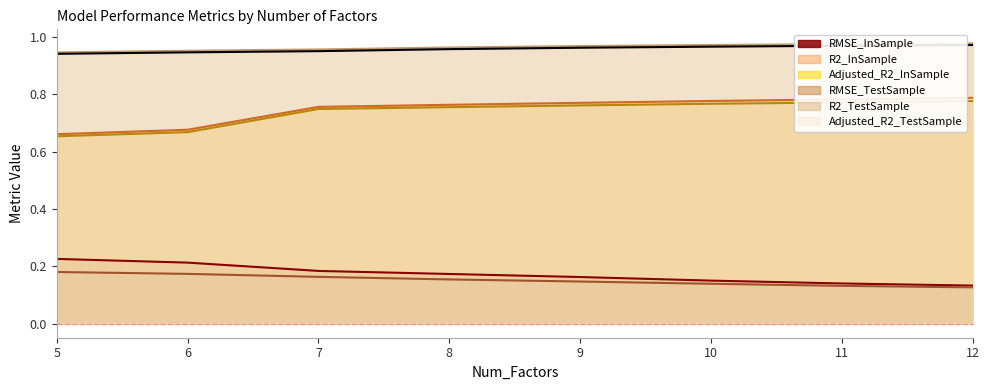

Count the R2_InSample values in the range 0 to 1.

8